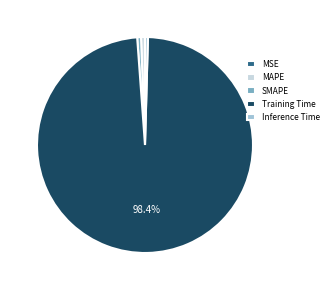

Does Inference Time account for over 50% of the chart?

No